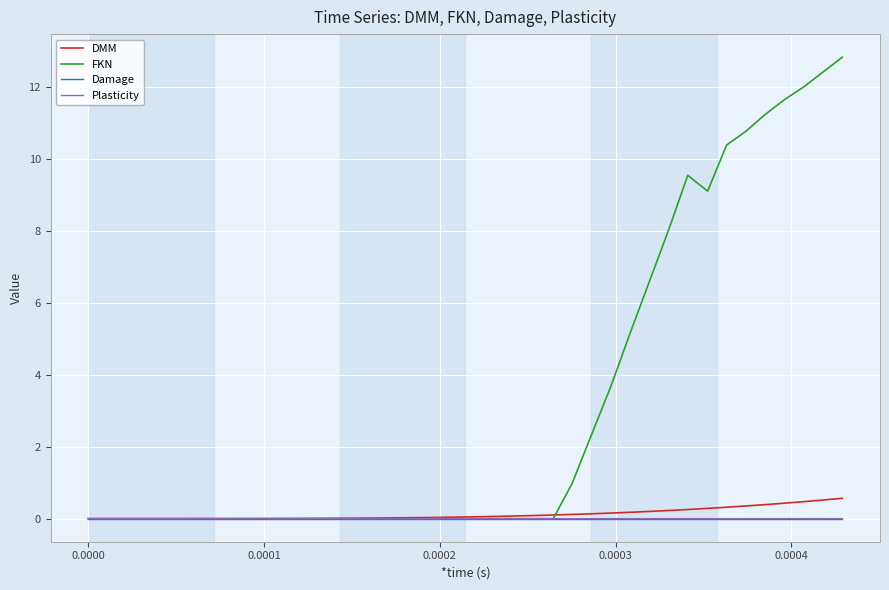

What is the greatest value displayed?

12.8